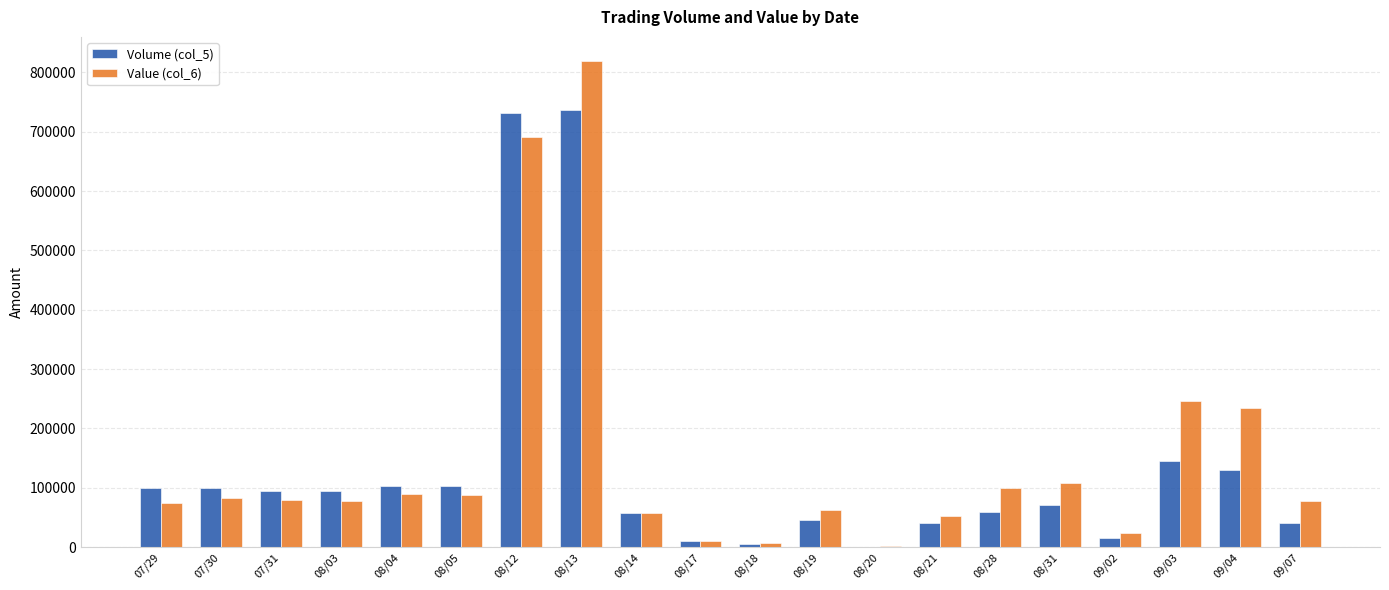

Which series changed the most between 08/13 and 08/14?

Value (col_6)